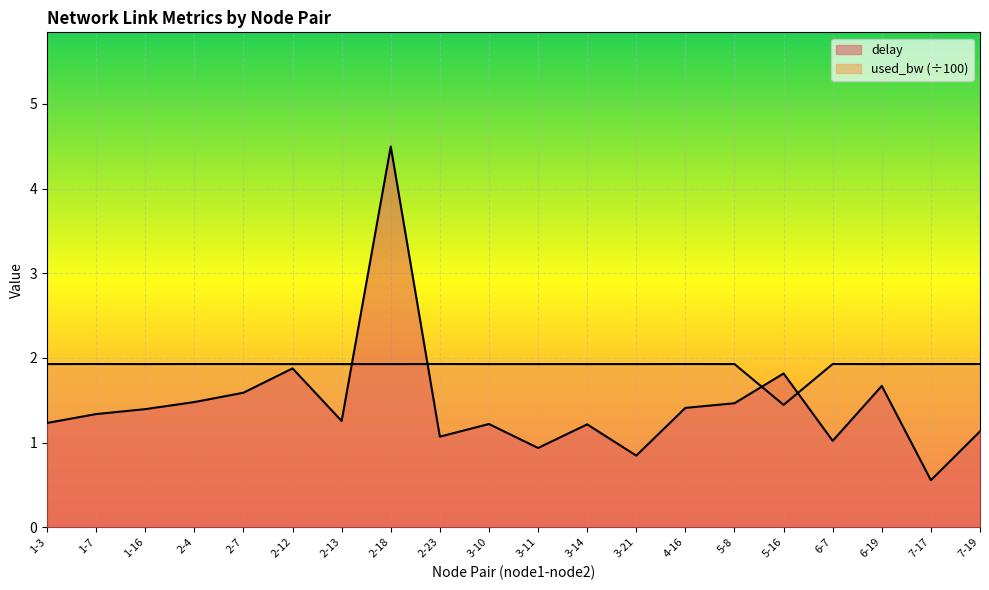

How many times do delay and used_bw cross each other?

4